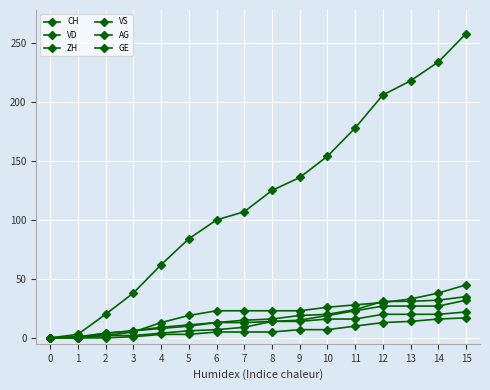

True or false: VS has a value of 2 at 7.

False